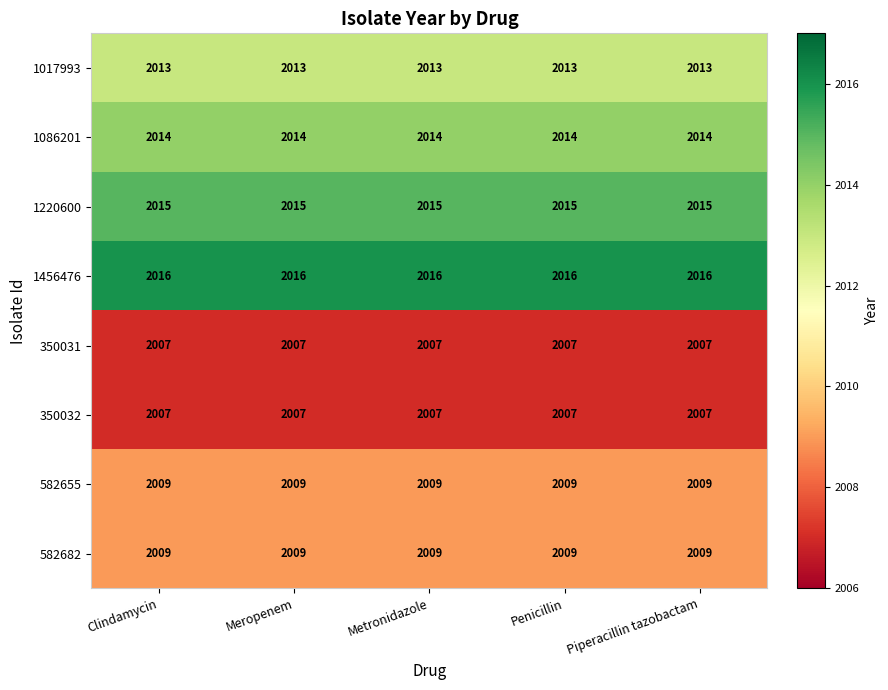

At how many categories does at least one series exceed 2008?

5